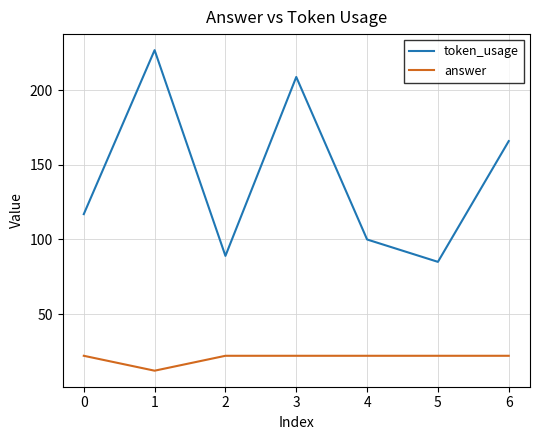

What is the difference between the maximum and minimum values in the answer series?

10